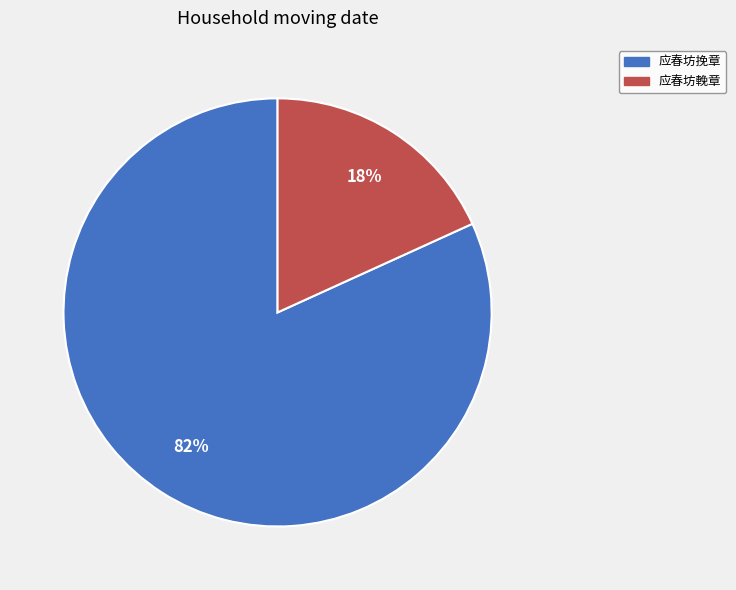

Count the number of slices in the pie.

2